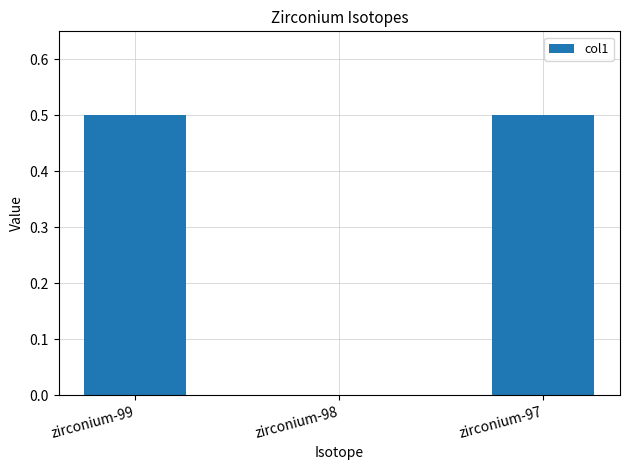

The chart shows a value of 0.2 at zirconium-97. True or false?

False